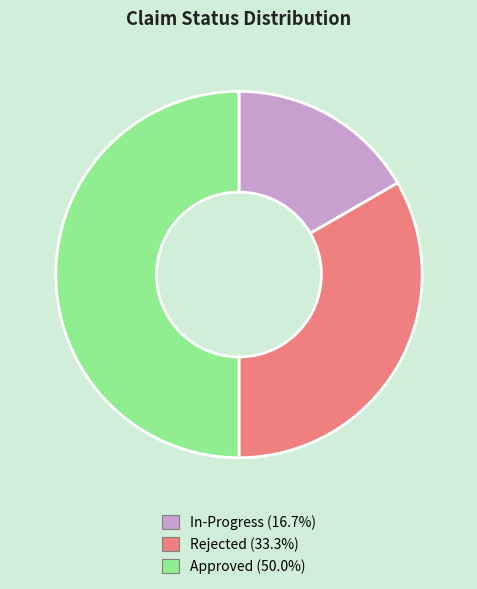

Between In-Progress and Rejected, which is larger?

Rejected